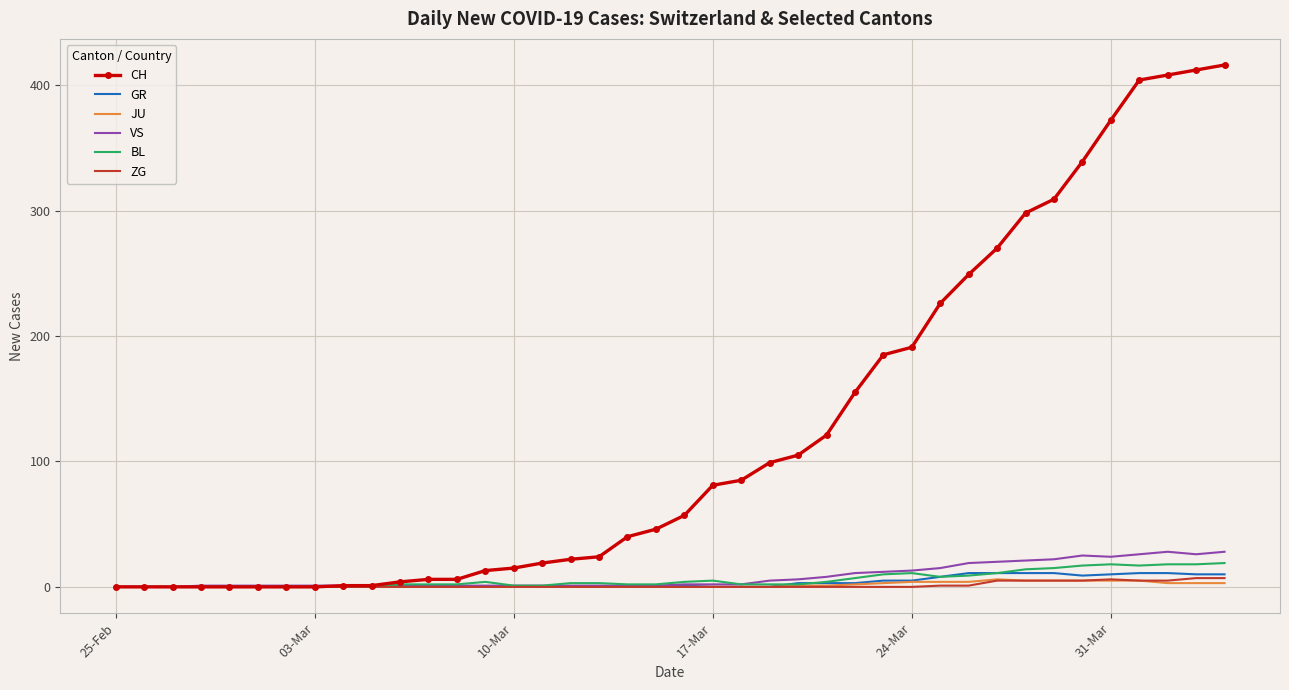

What is the greatest value displayed?

416